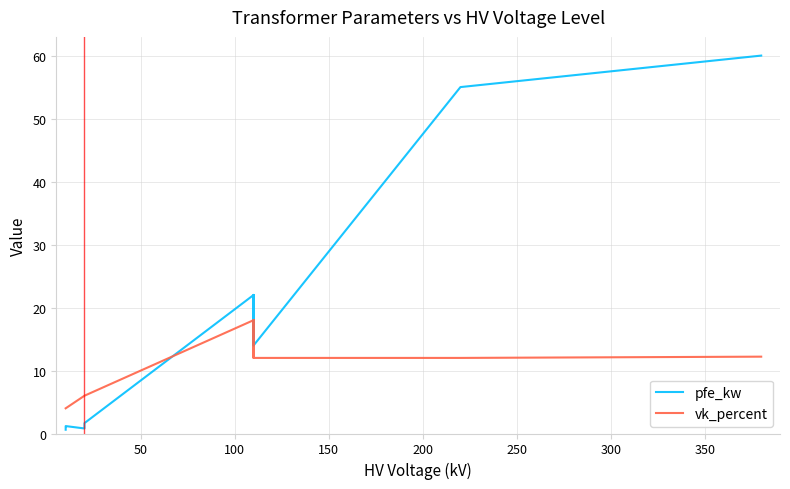

True or false: pfe_kw and vk_percent cross at least once.

True